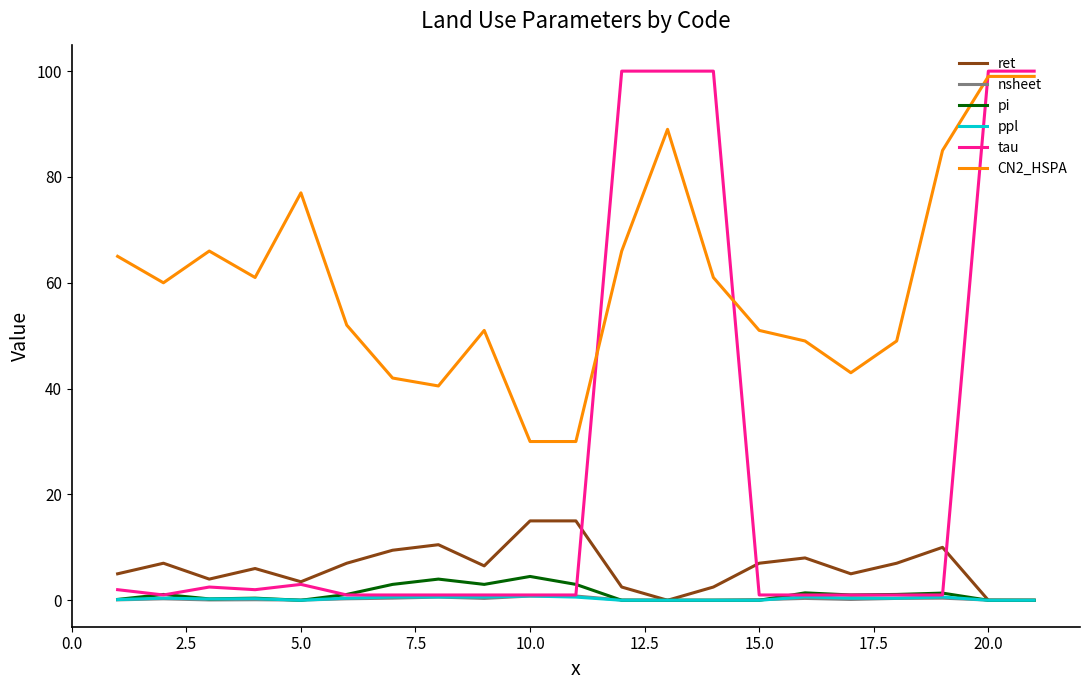

Which series has the largest total across all categories?

CN2_HSPA